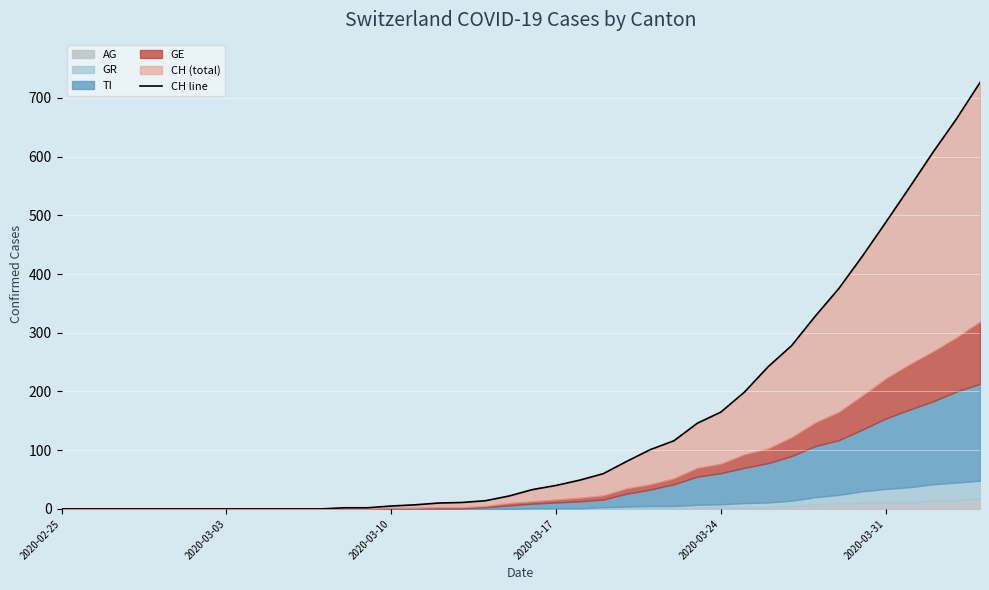

Is it true that the value at 22 is 85?

False